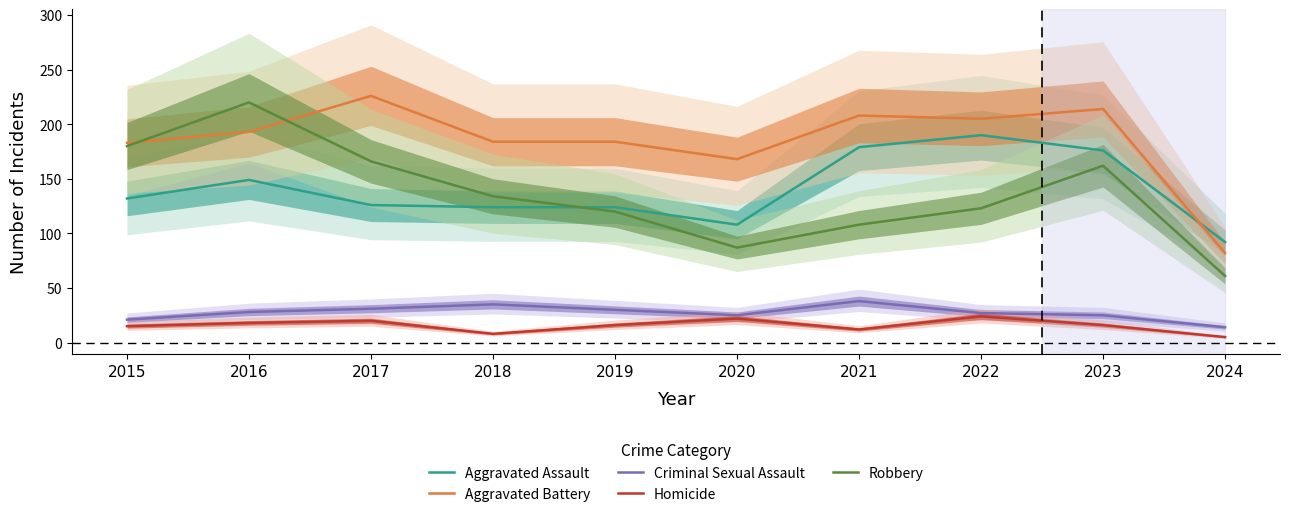

True or false: Homicide and Robbery cross at least once.

False